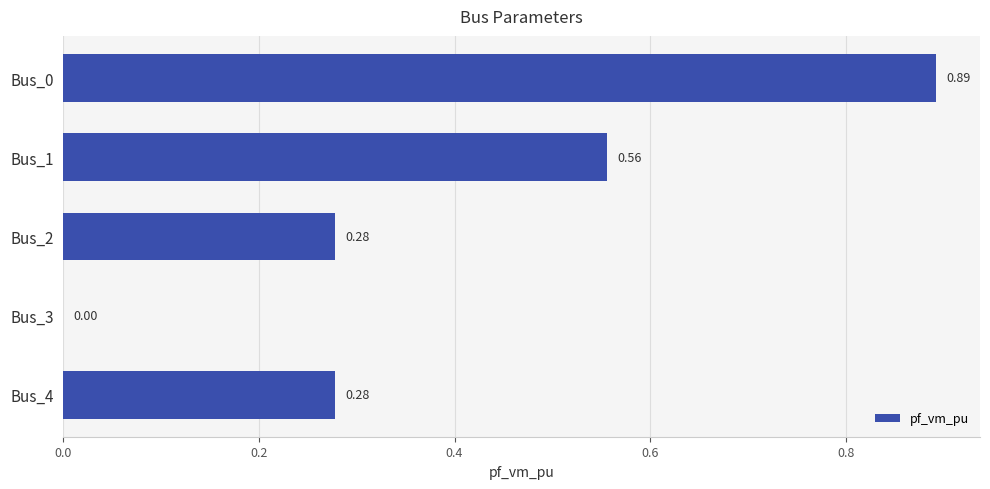

What is the sum of all values?

2.0